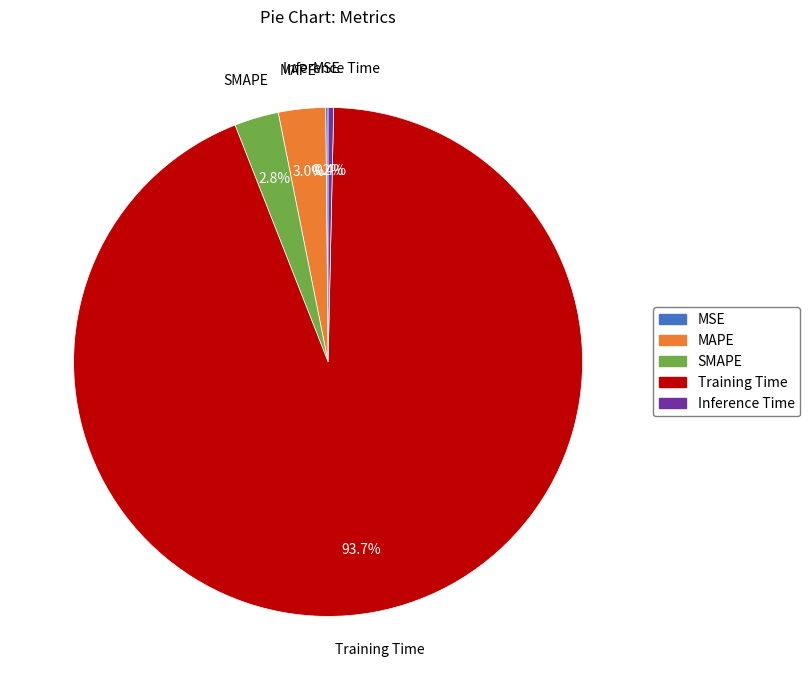

What percentage do Training Time and Inference Time together represent?

94.0%